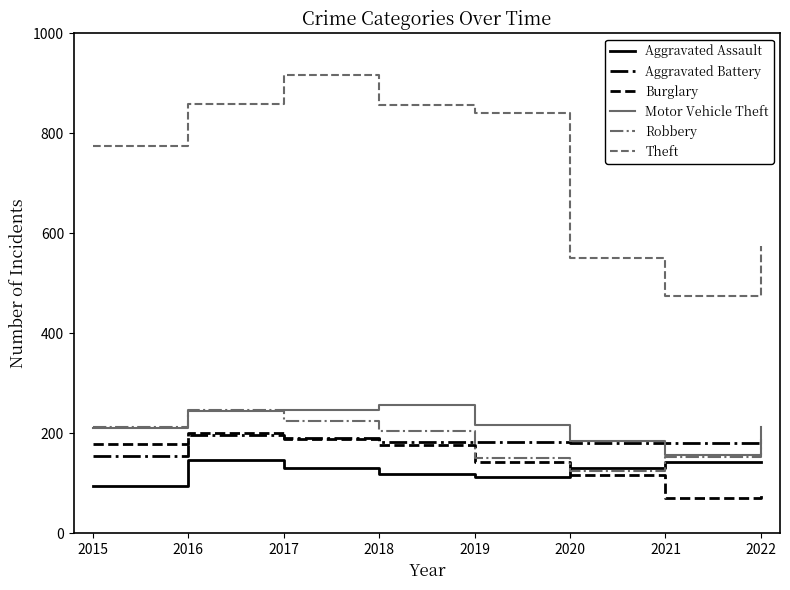

Read the Burglary value at 2021.

71